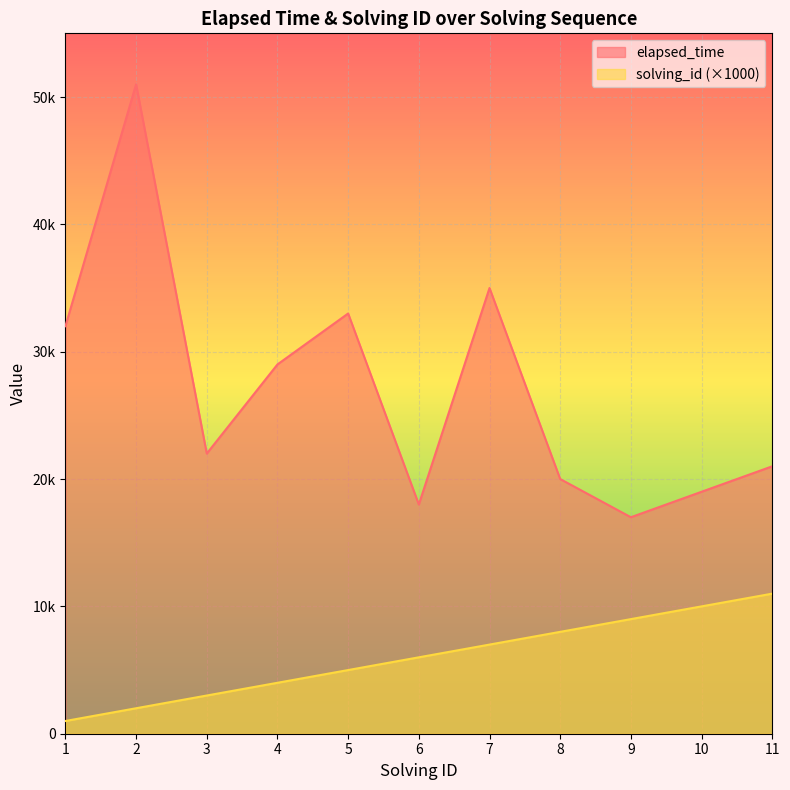

What is the value of the elapsed_time point at the 7th from the left?

35000